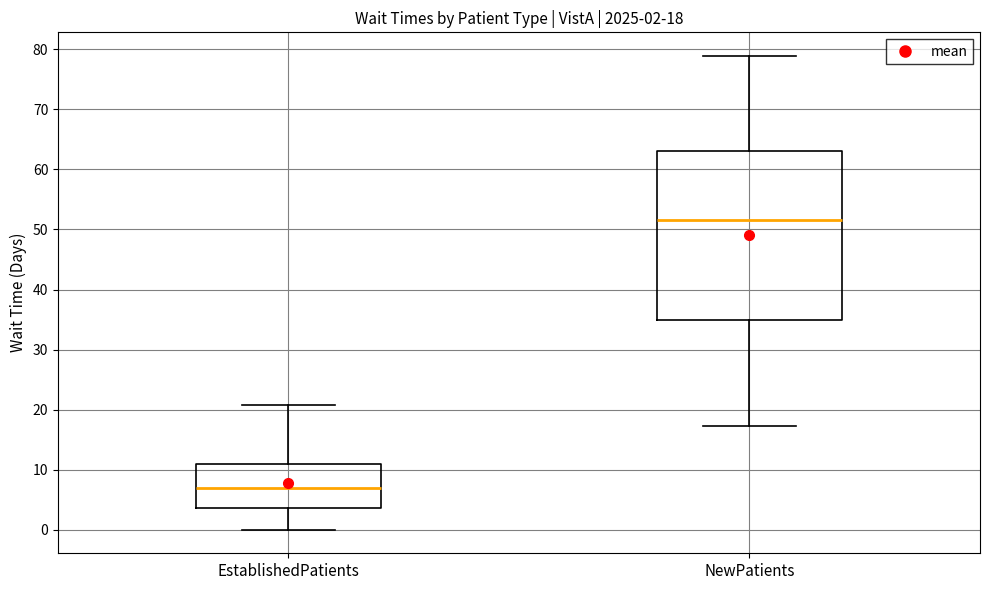

Which box is the tallest, from its lower edge to its upper edge?

NewPatients